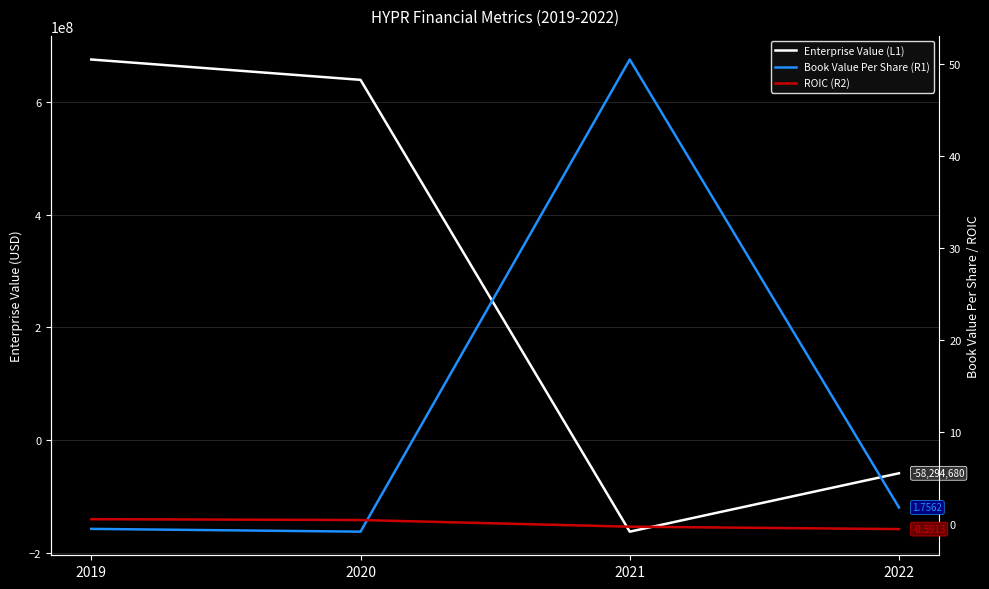

How many positive values does the Book Value Per Share (R1) series have?

2